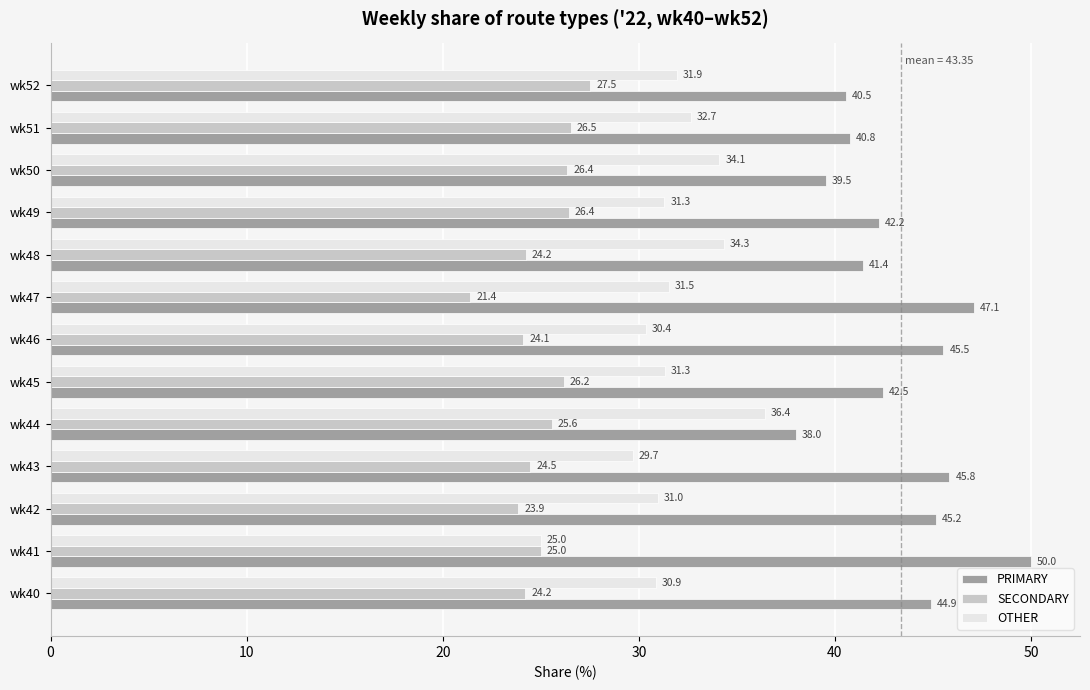

How many data points in SECONDARY are less than 25?

6